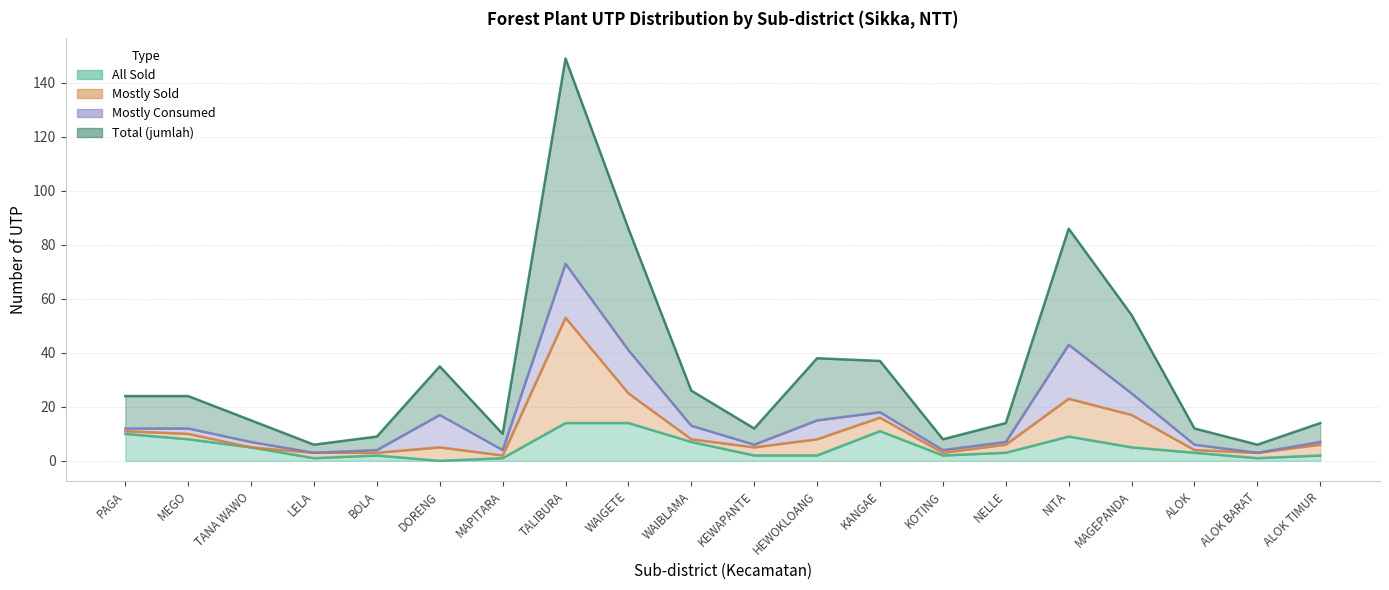

Is the value of jumlah at ALOK greater than the value of n_utp_tanaman_hutan_semua_dijual at ALOK TIMUR?

Yes